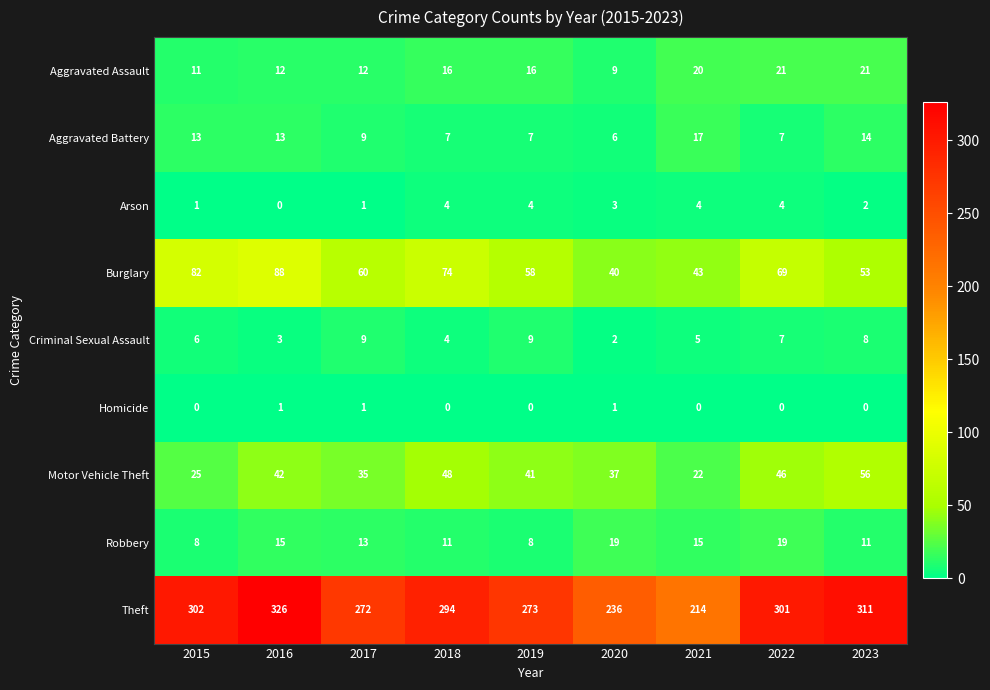

At which category is the sum across all series the highest?

2016